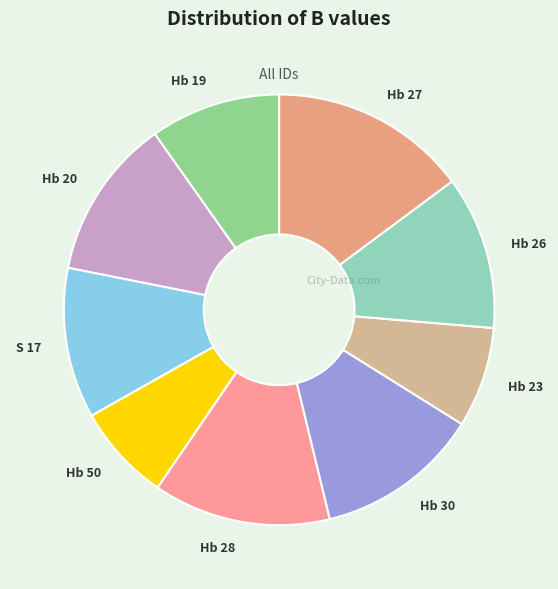

How many segments does this pie chart have?

9